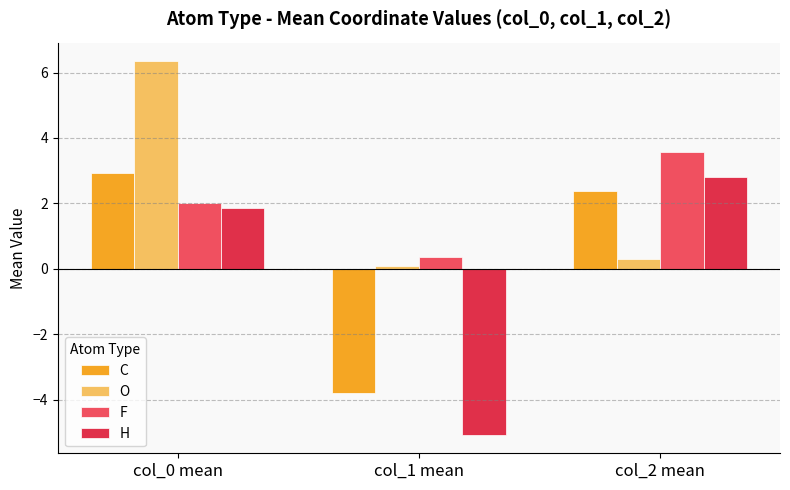

What are all the series names shown in the legend?

C, O, F, H